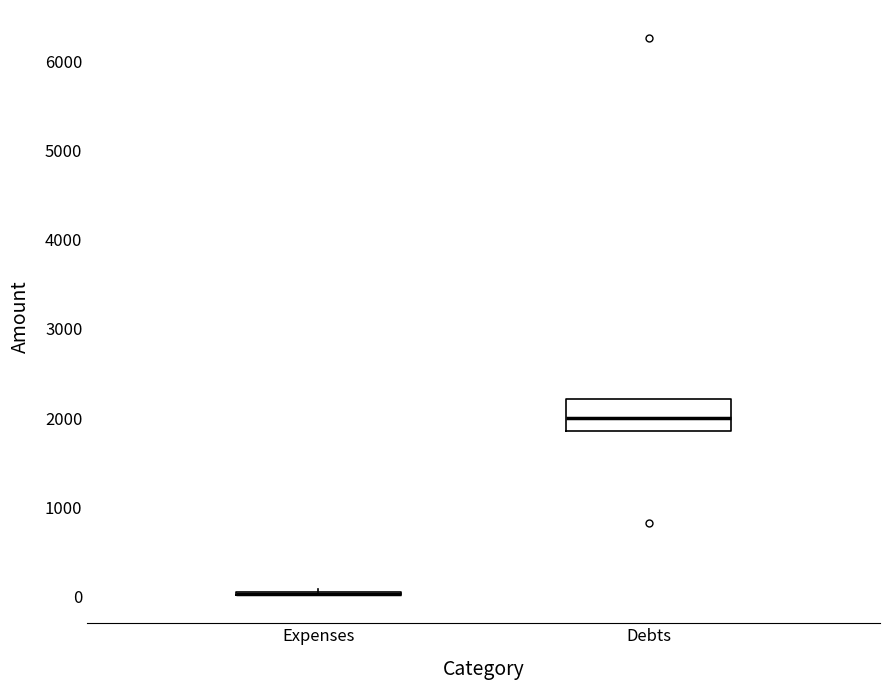

Where is the upper edge of the box for Debts on the y-axis? The values are not printed on the chart, so give them approximately, as read against the axis.

2200